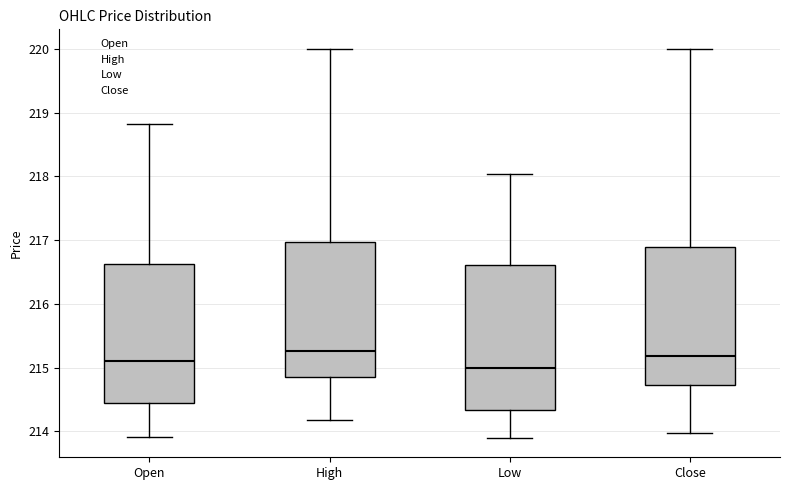

Where does the median line of the box for Open sit on the y-axis? The values are not printed on the chart, so give them approximately, as read against the axis.

215.1